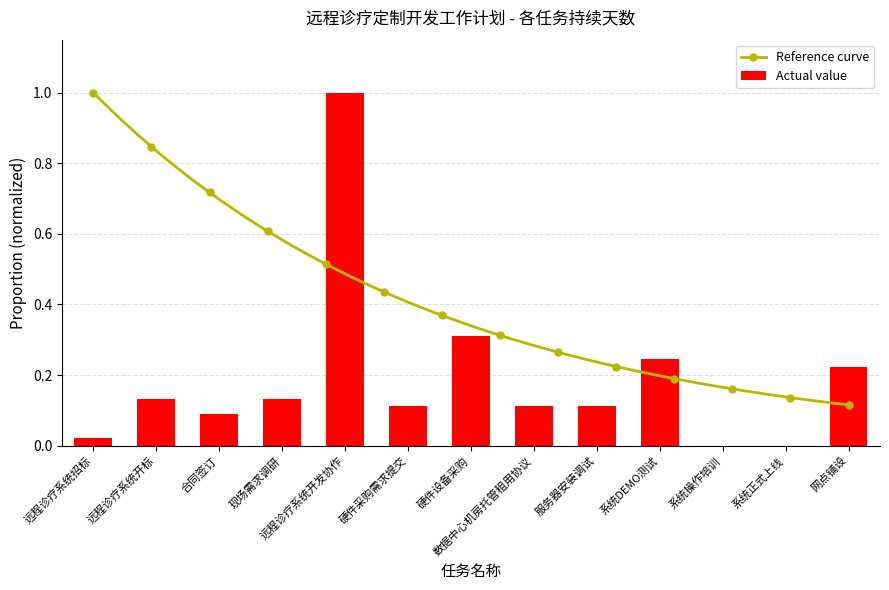

The value at 网点铺设 is 0.2. True or false?

True